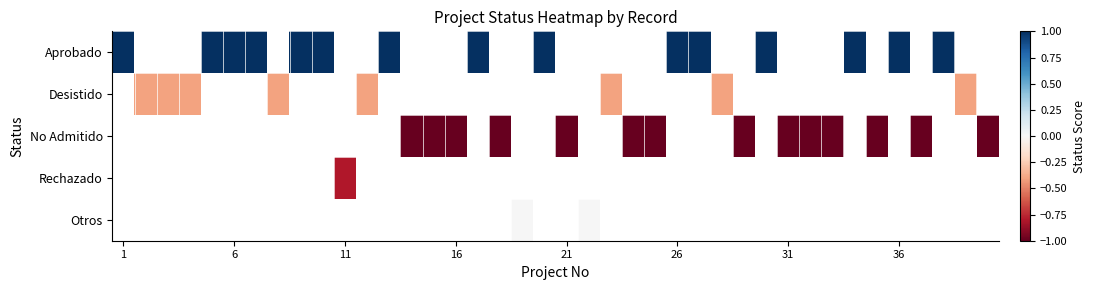

Which category has the lowest value in the Aprobado series?

1